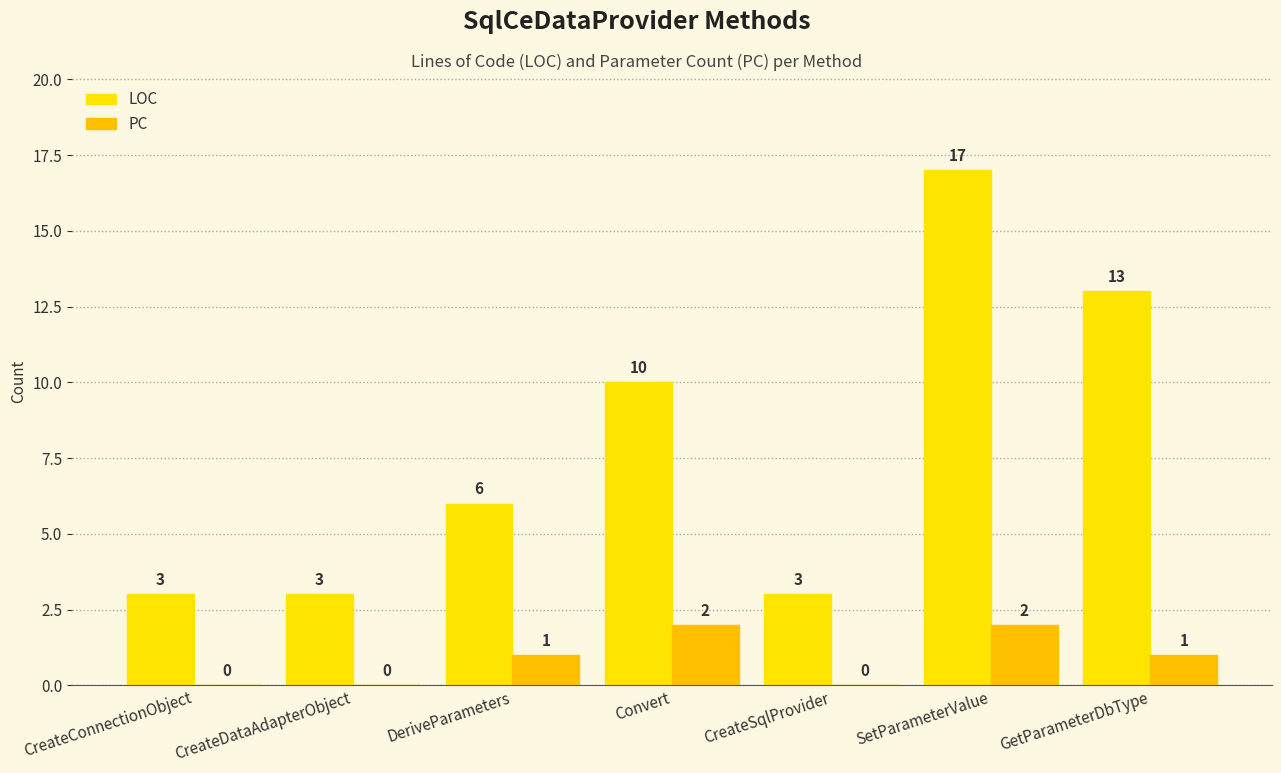

What is the value of the PC bar at the 7th from the left?

1